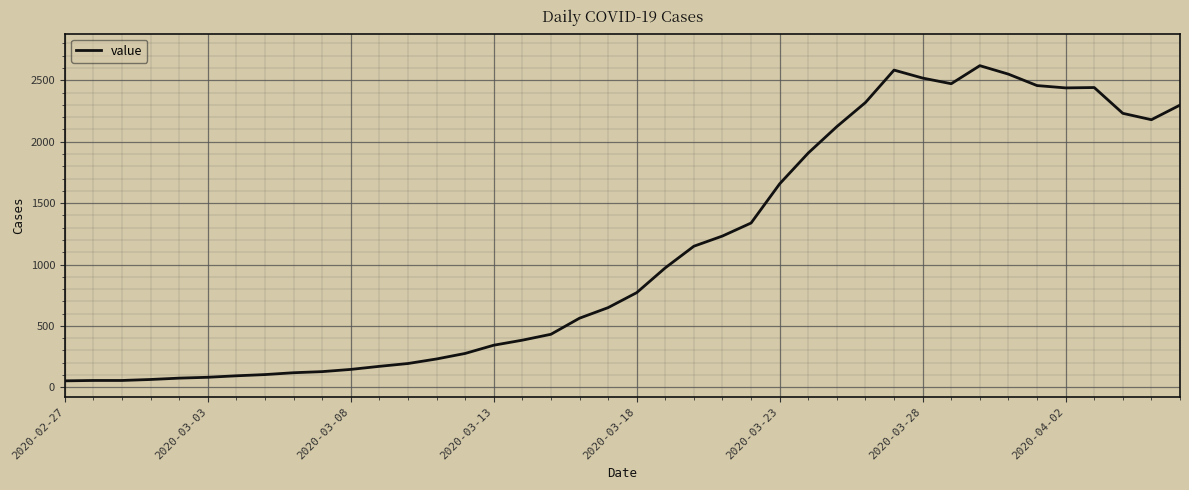

What is the difference between the maximum and minimum values?

2566